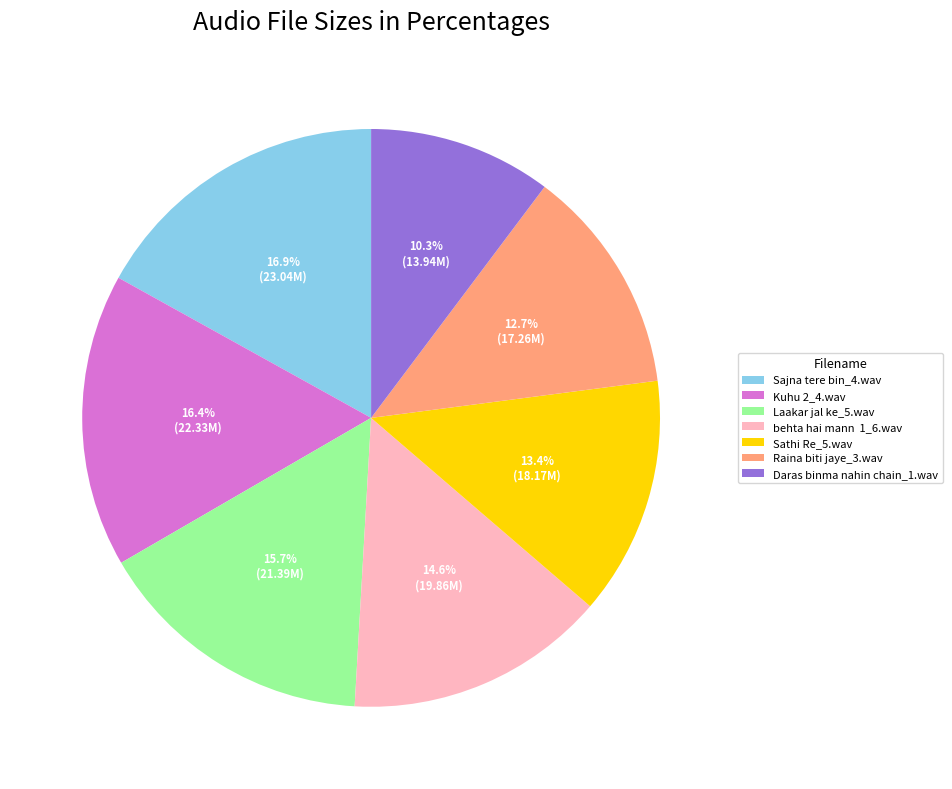

Which slice is the largest?

Sajna tere bin_4.wav